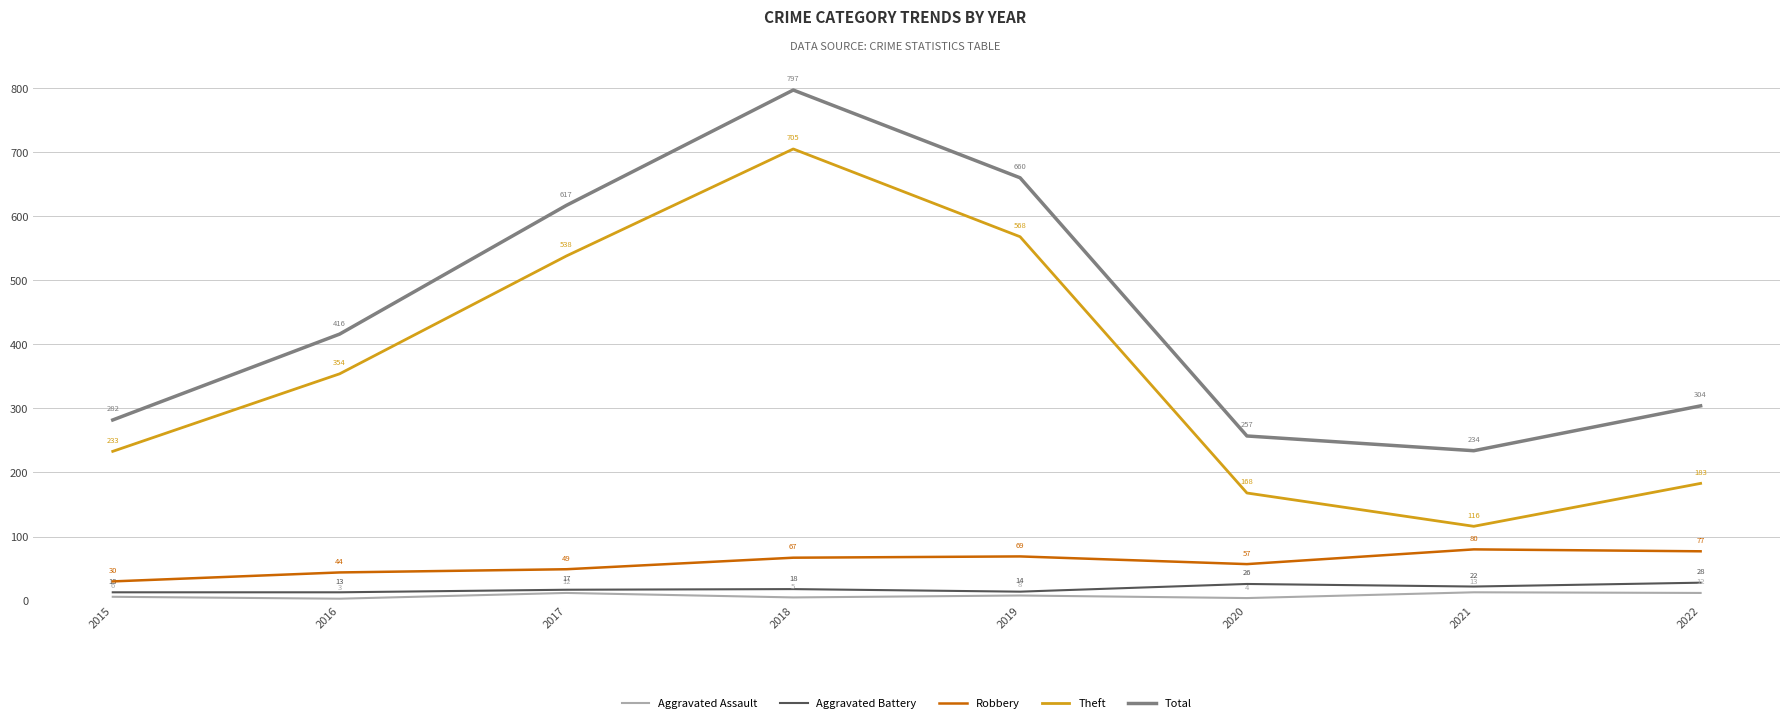

In Total, how many points are lower than both neighbors (excluding endpoints)?

1